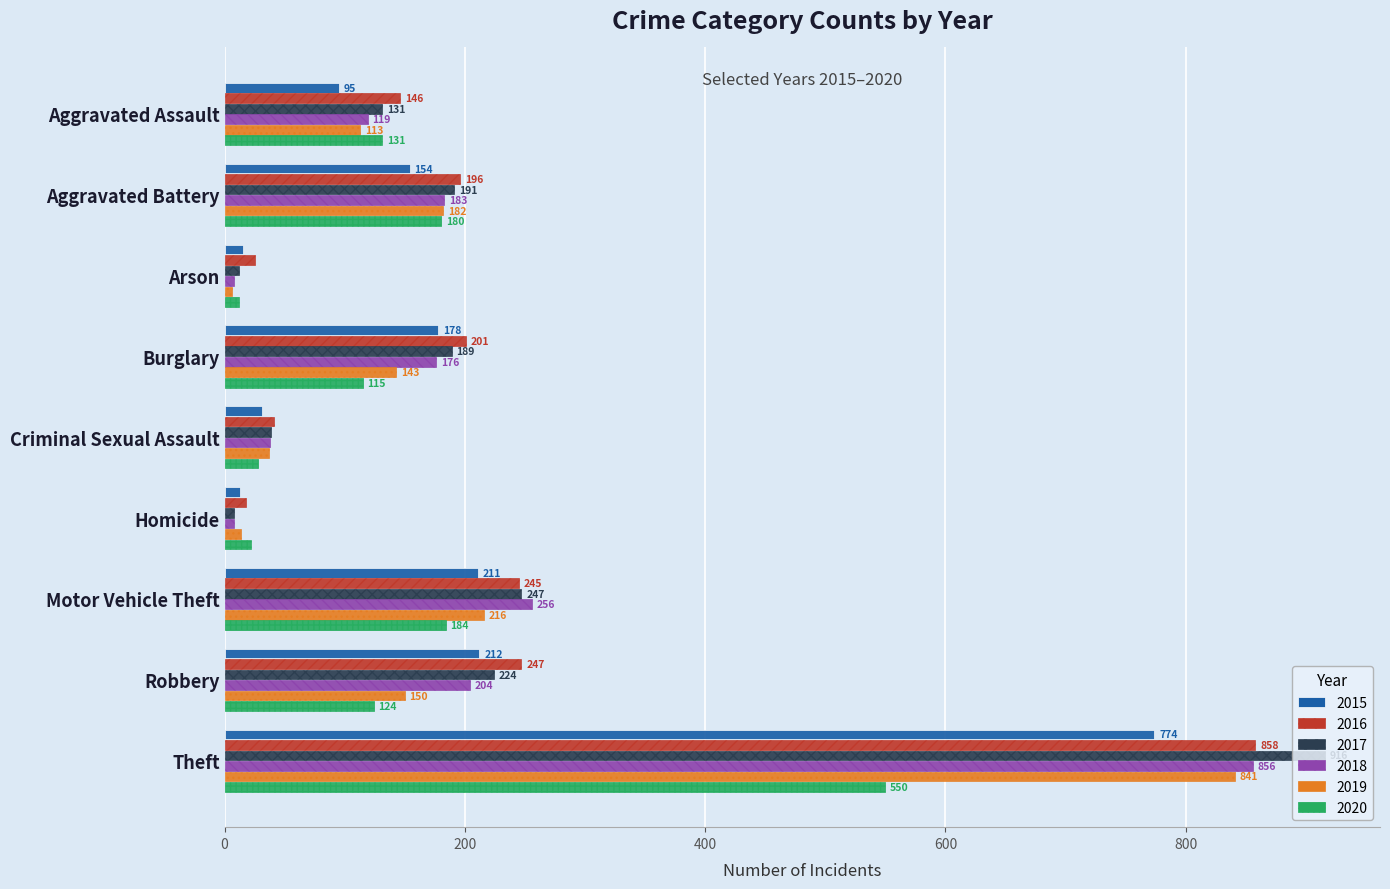

At Theft, list the series in order from smallest to largest.

2020, 2015, 2019, 2018, 2016, 2017